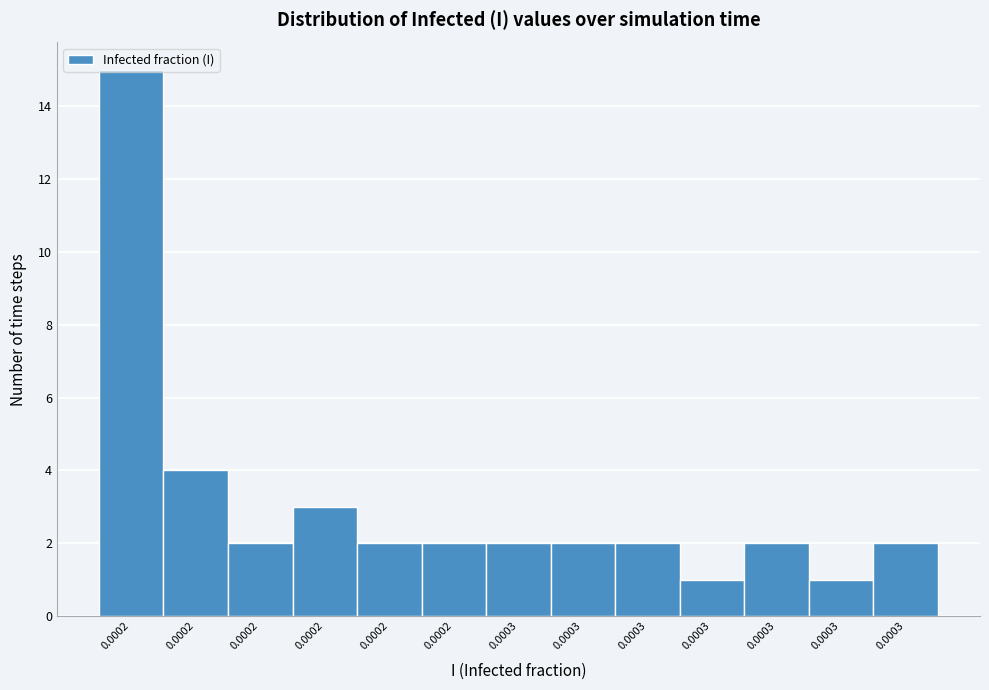

How many distinct data groups are displayed?

1